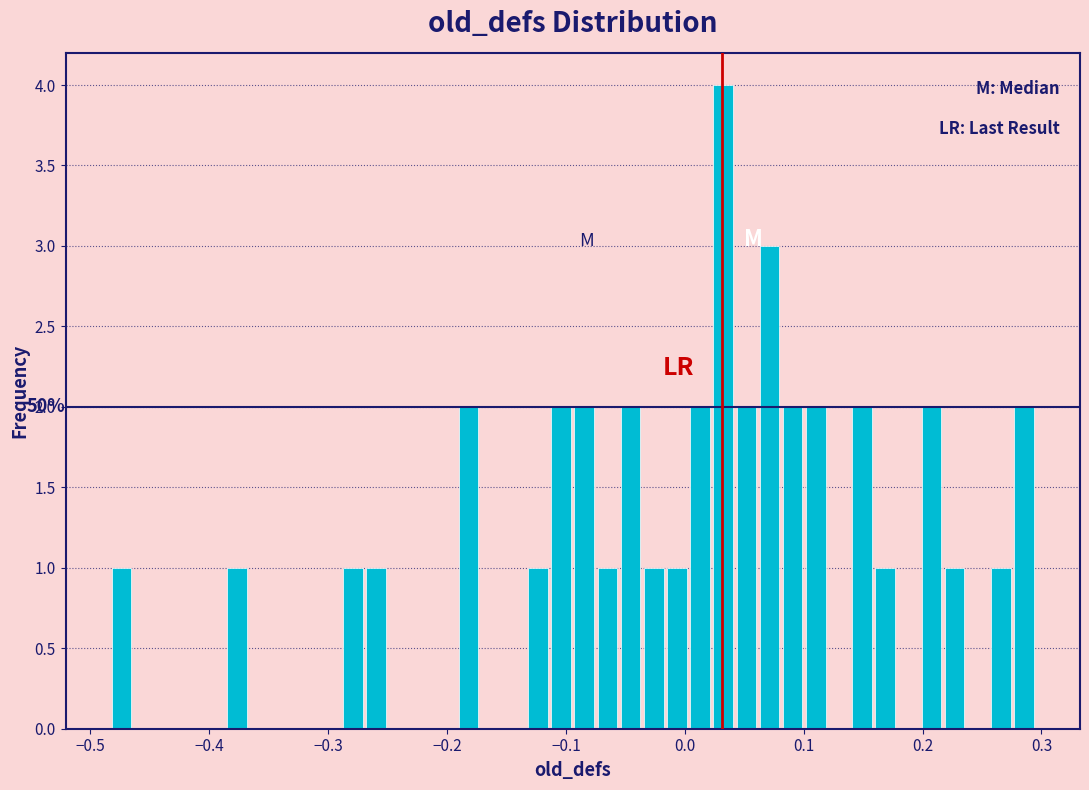

Read against the x-axis, roughly where is the centre of the tallest bar?

0.03